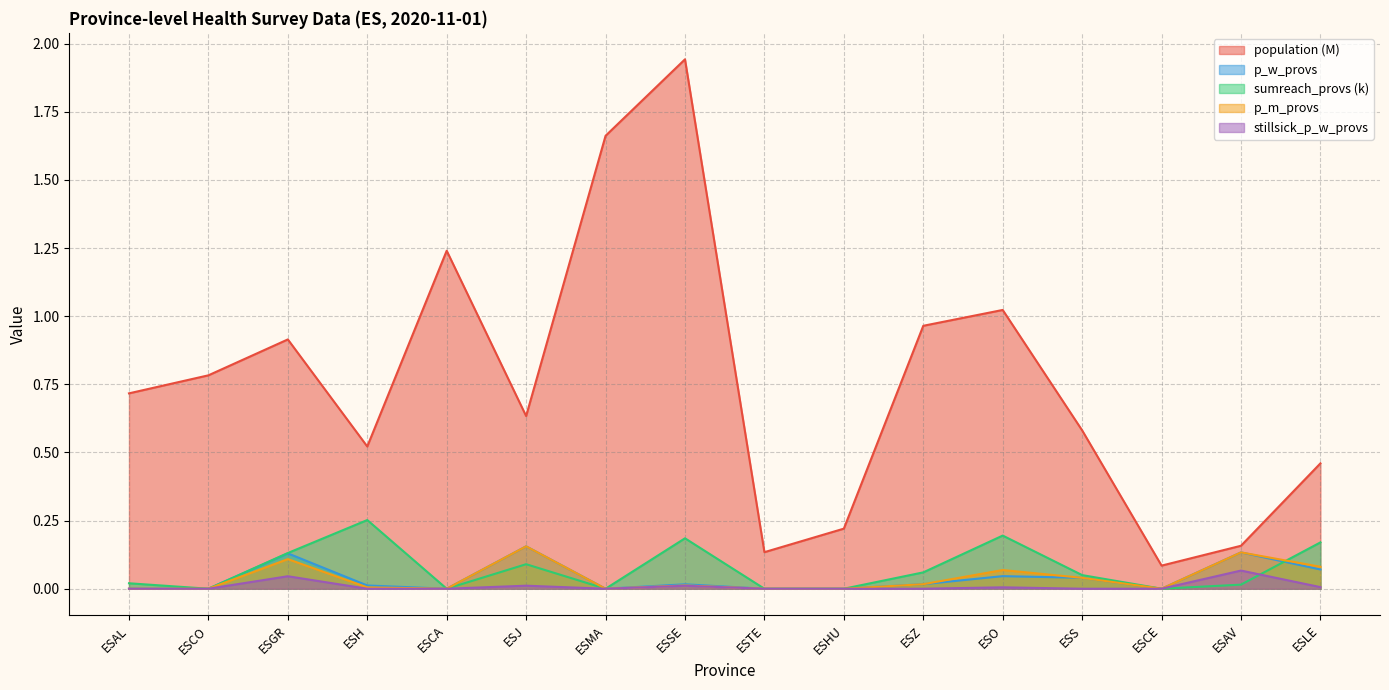

The population series shows 1.7 at ESMA. True or false?

True